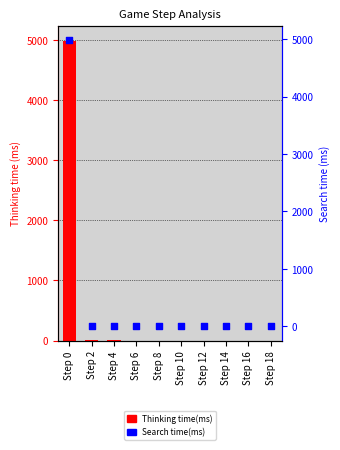

What are all the series names shown in the legend?

Thinking time(ms), Search time(ms)